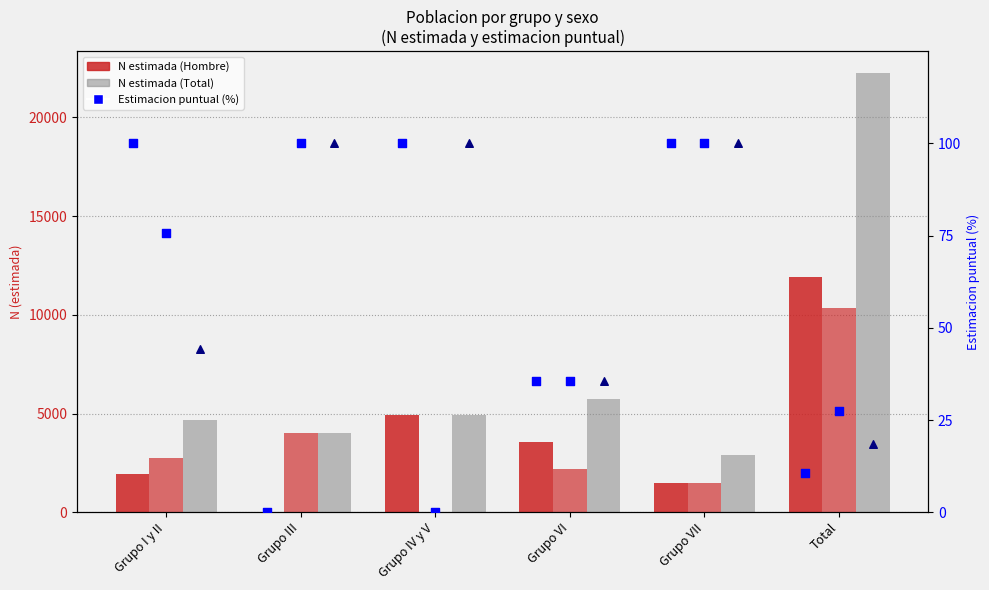

Which series has the largest total across all categories?

Total N (estimada)